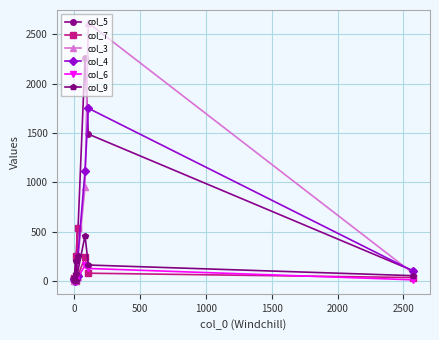

Which series has the widest spread of values?

col_3